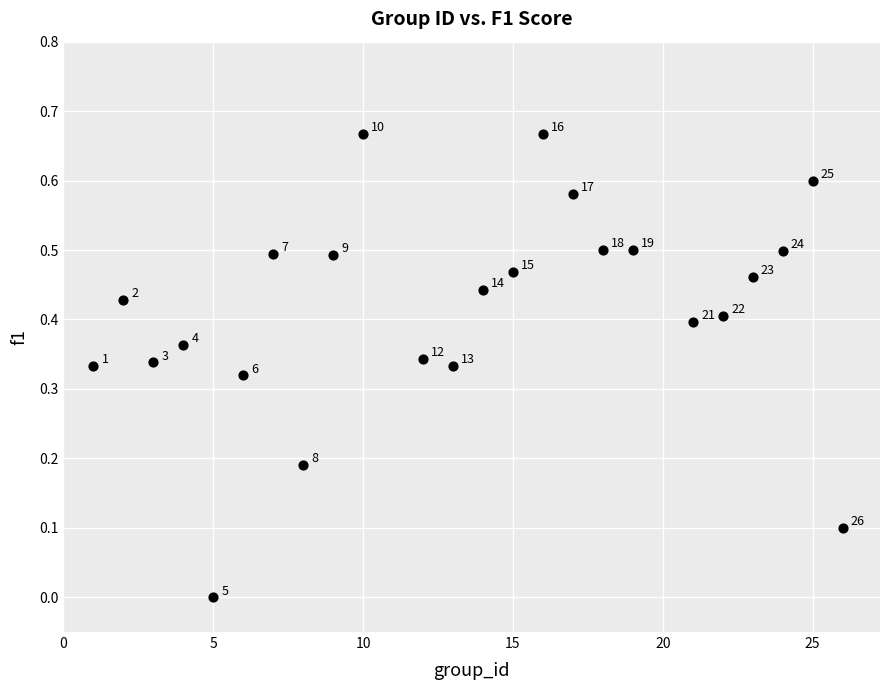

What is the range of X values (max minus min)?

25.0